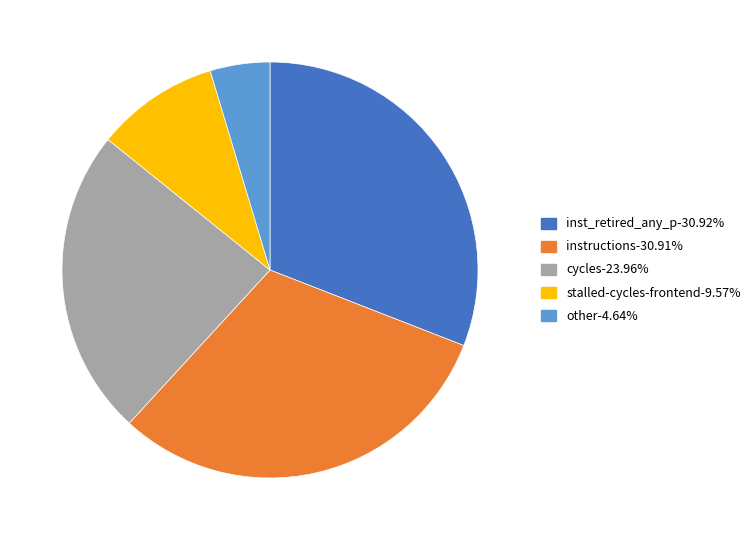

Is there a majority slice in this chart?

No